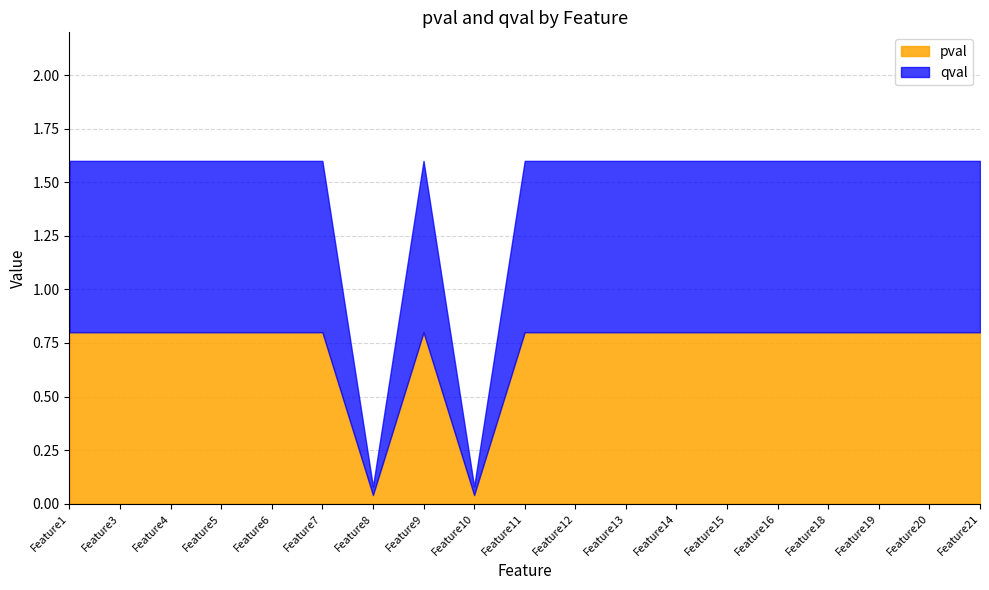

Is the value of pval at Feature16 greater than the value of qval at Feature16?

No